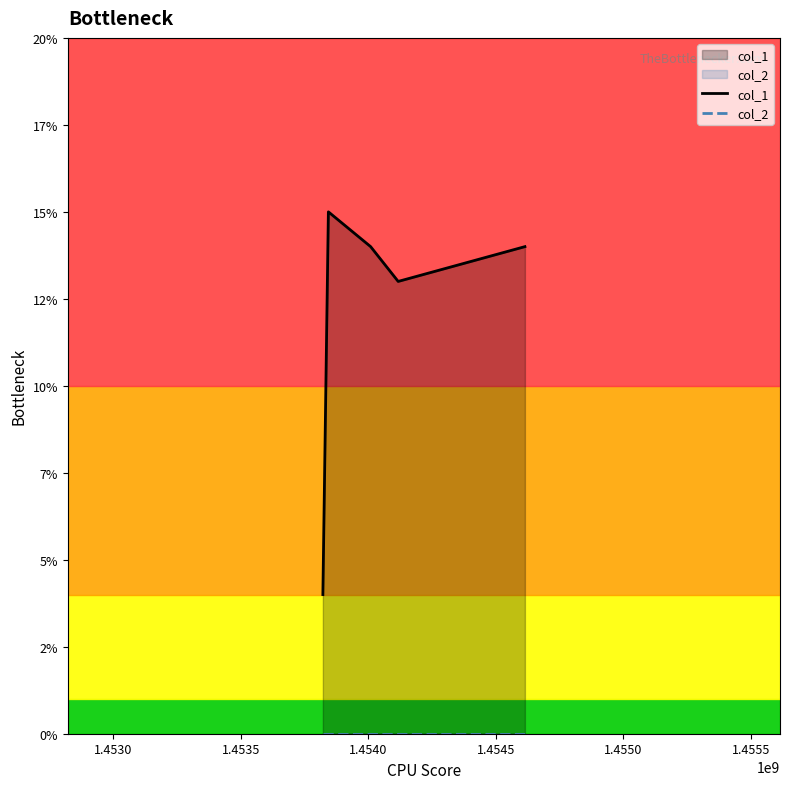

At how many categories does at least one series exceed 1?

5